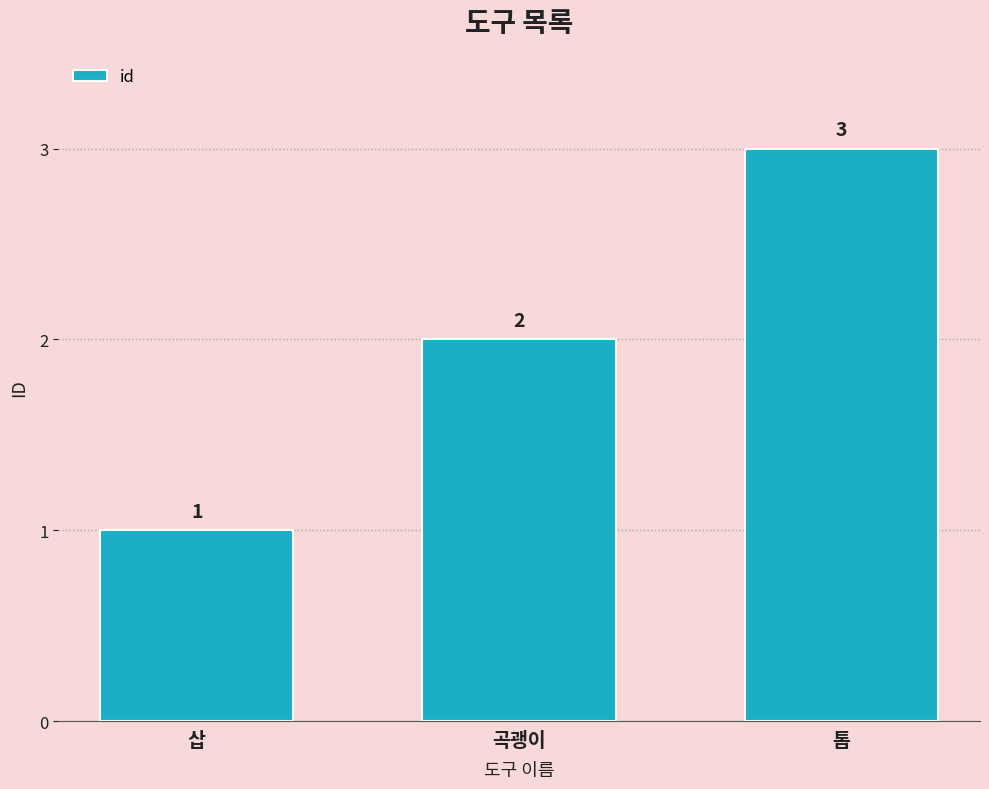

Rank the categories by value from highest to lowest.

톱, 곡괭이, 삽